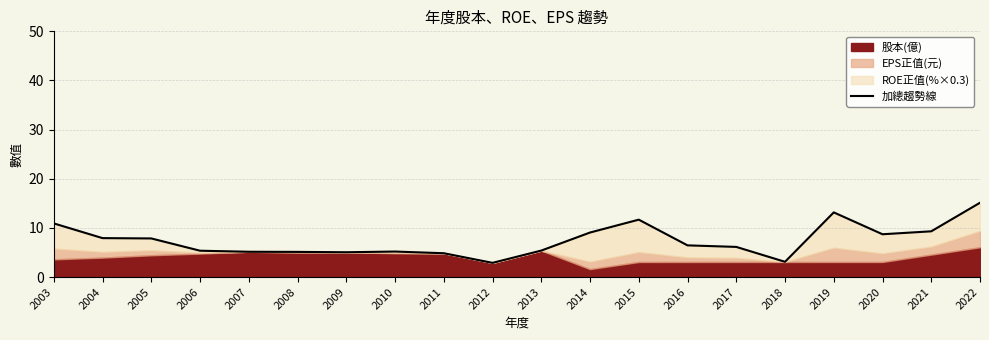

True or false: there are more than 1 points higher than both neighbors.

True